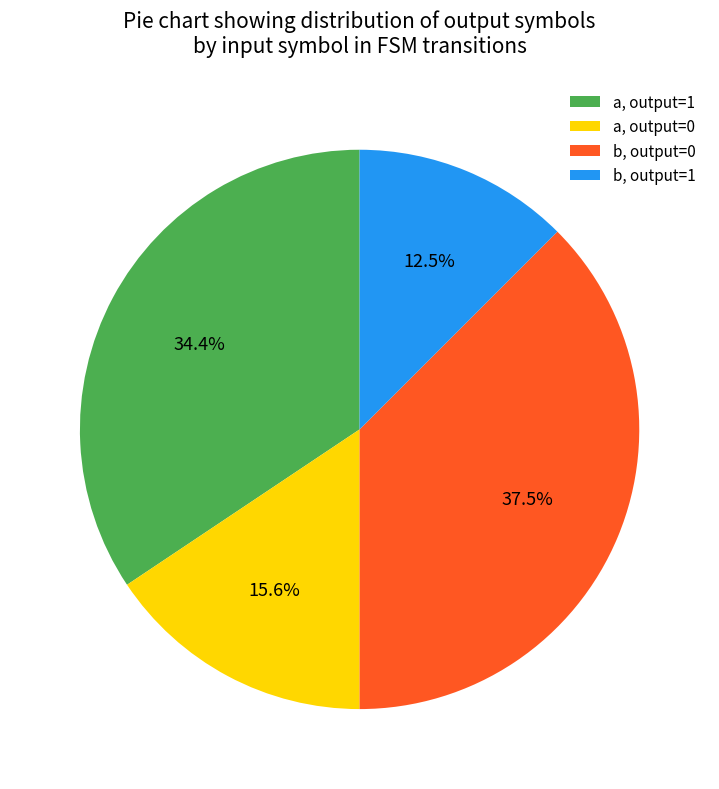

Which slice is the largest?

b, output=0